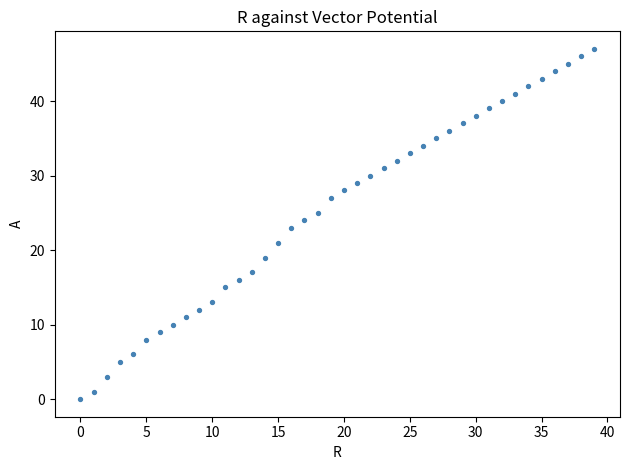

What is the range of Y values (max minus min)?

47